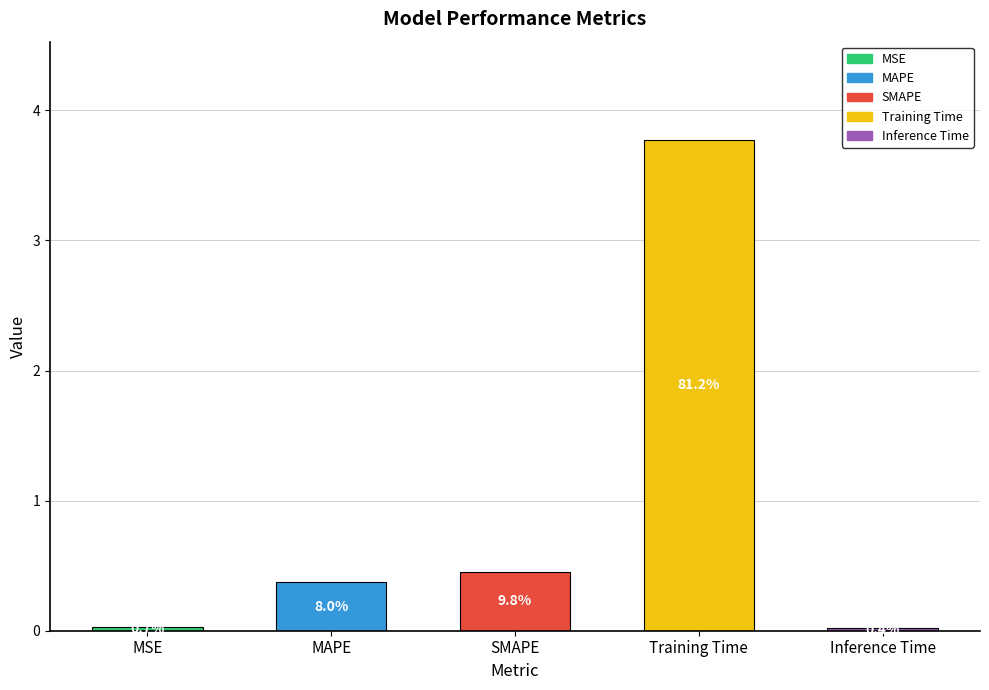

How many bars are there in total?

5